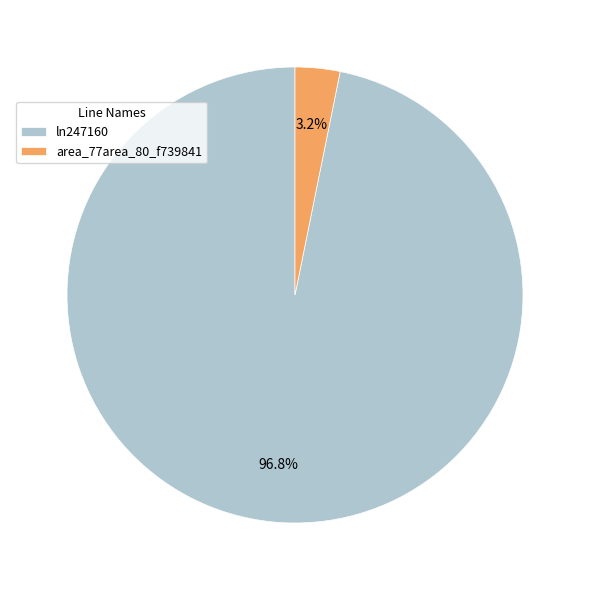

Which category accounts for the majority?

ln247160